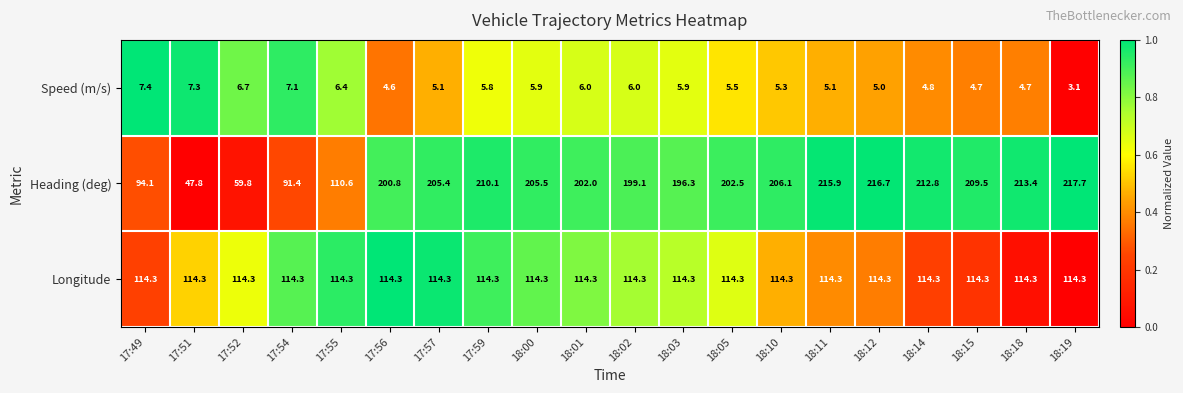

Is it true that Speed (m/s) equals 3.4 at 18:11?

False